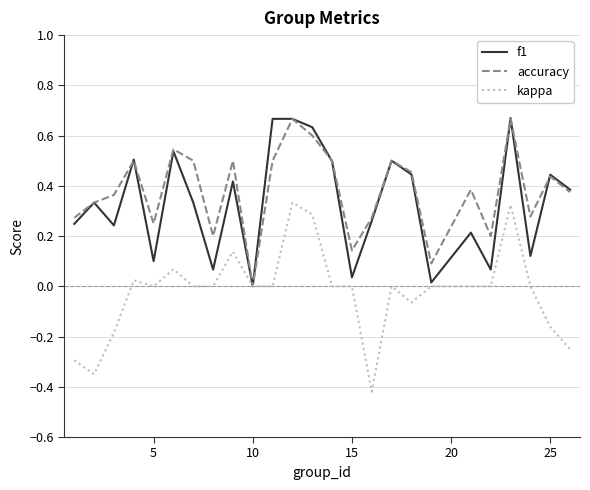

Which series has the largest range (max minus min)?

kappa